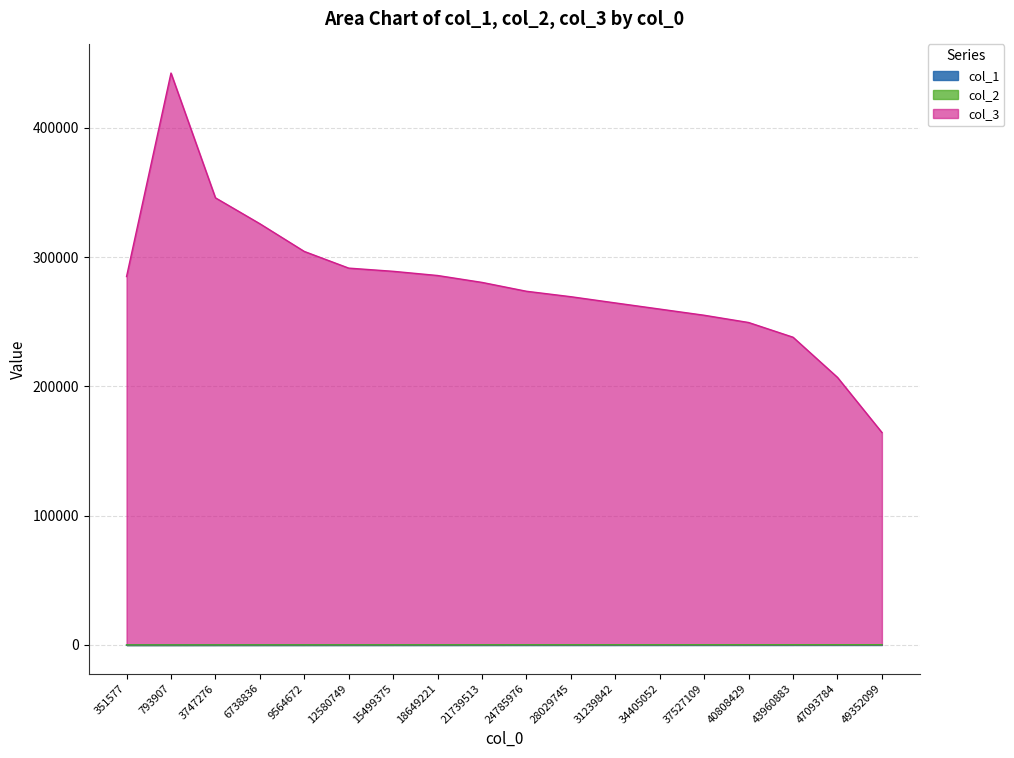

Does the chart have visible grid lines?

Yes